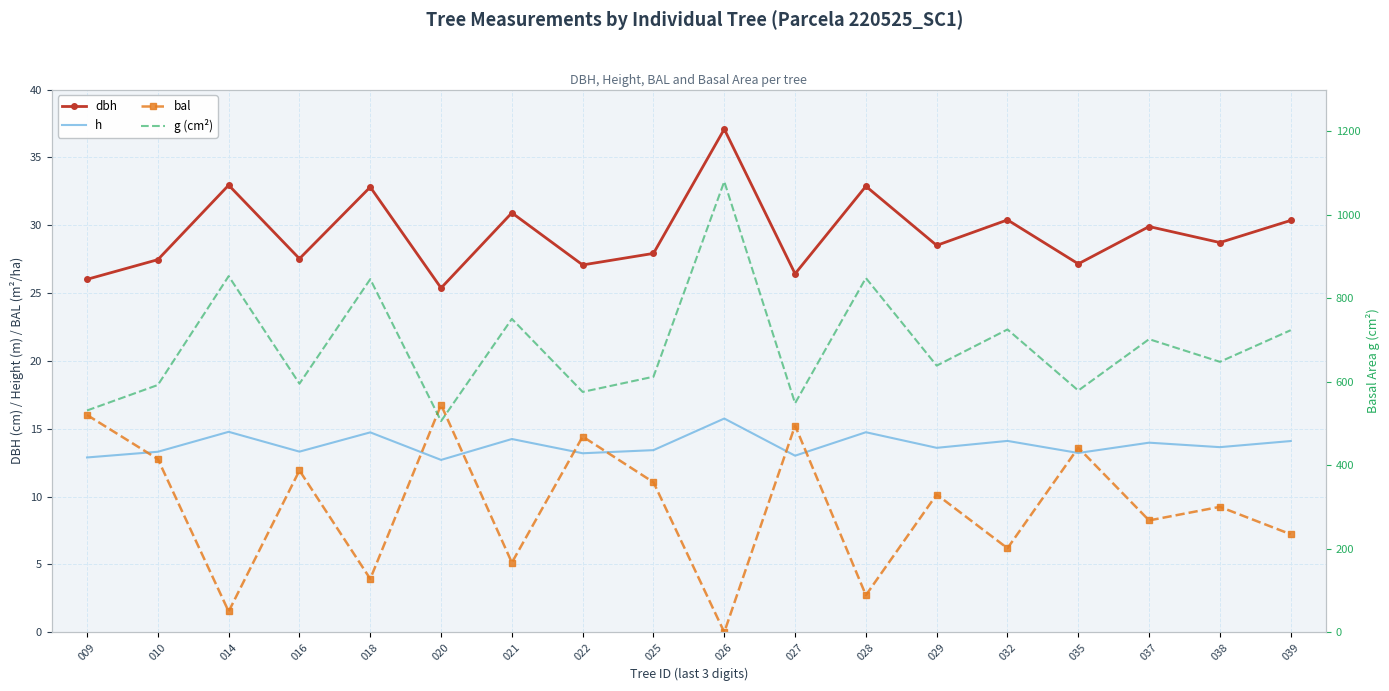

Between 022 and 032, which series saw the biggest shift?

g (cm²)